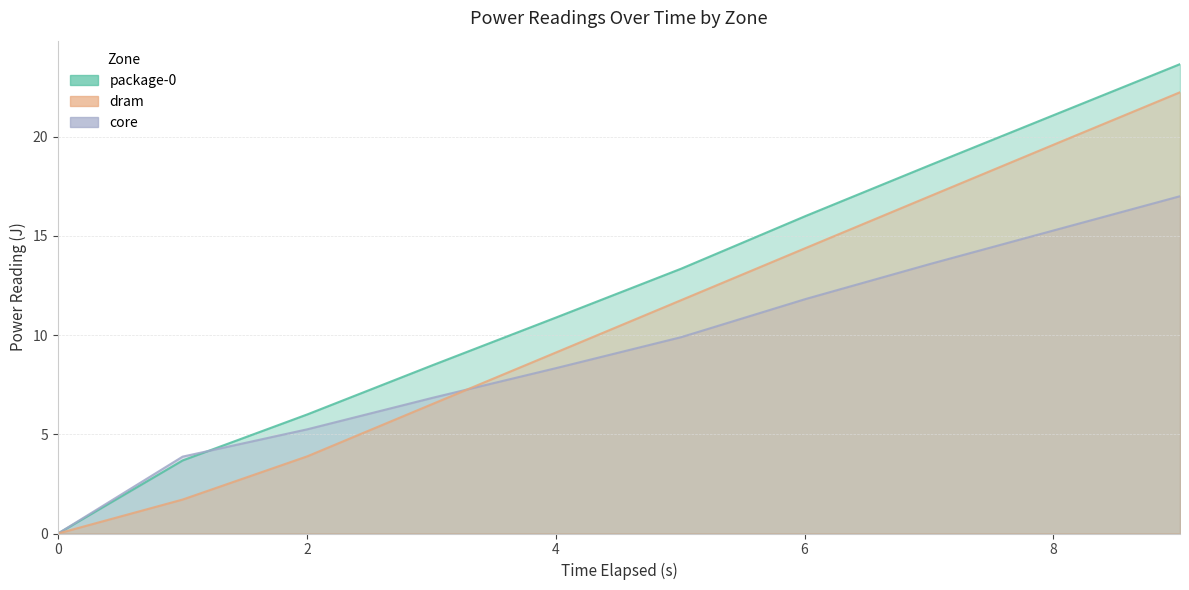

The value of core at 8.015020728 is 15.3. True or false?

True